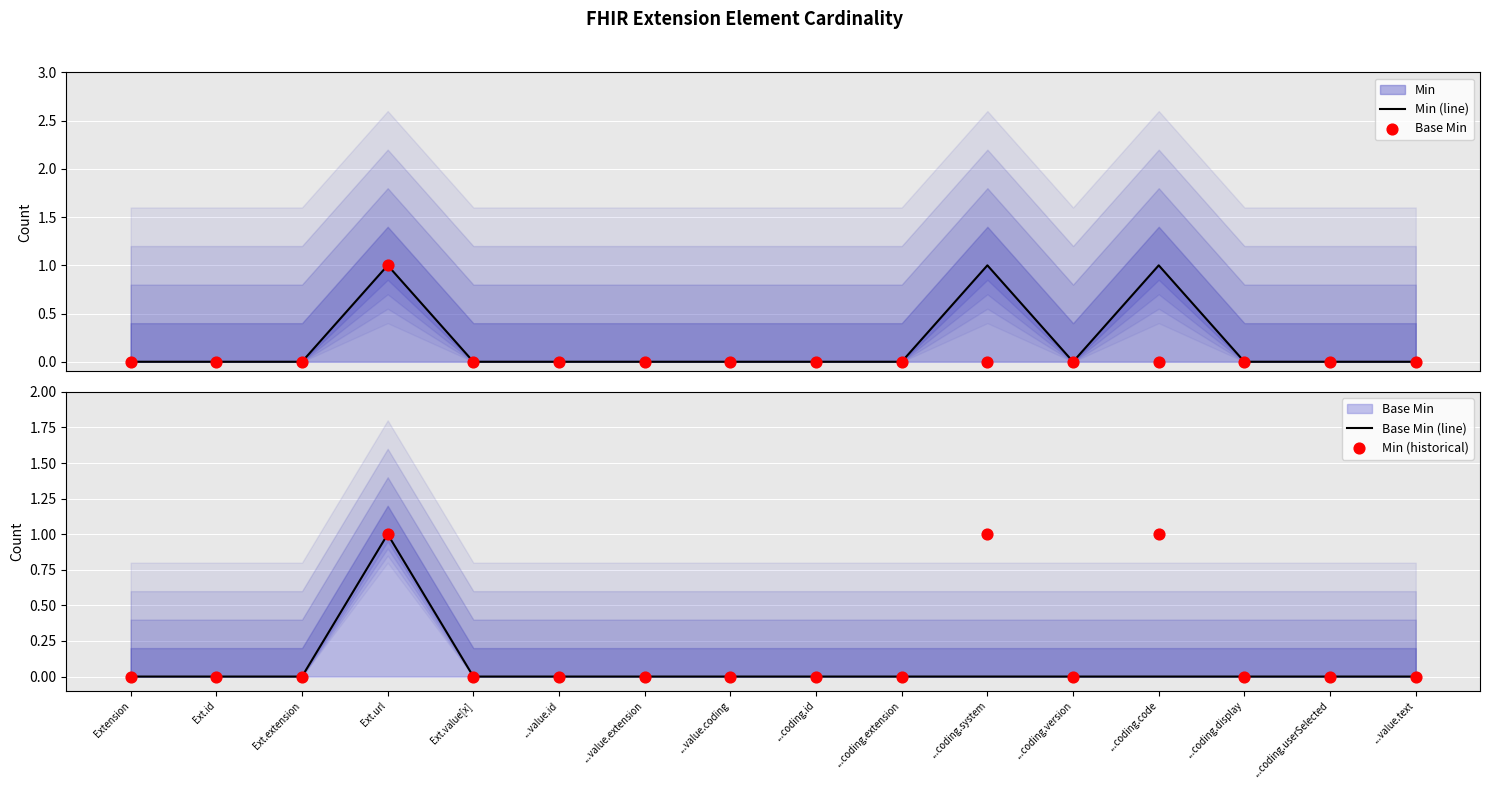

Which series contains the lowest Y value?

Min (line)